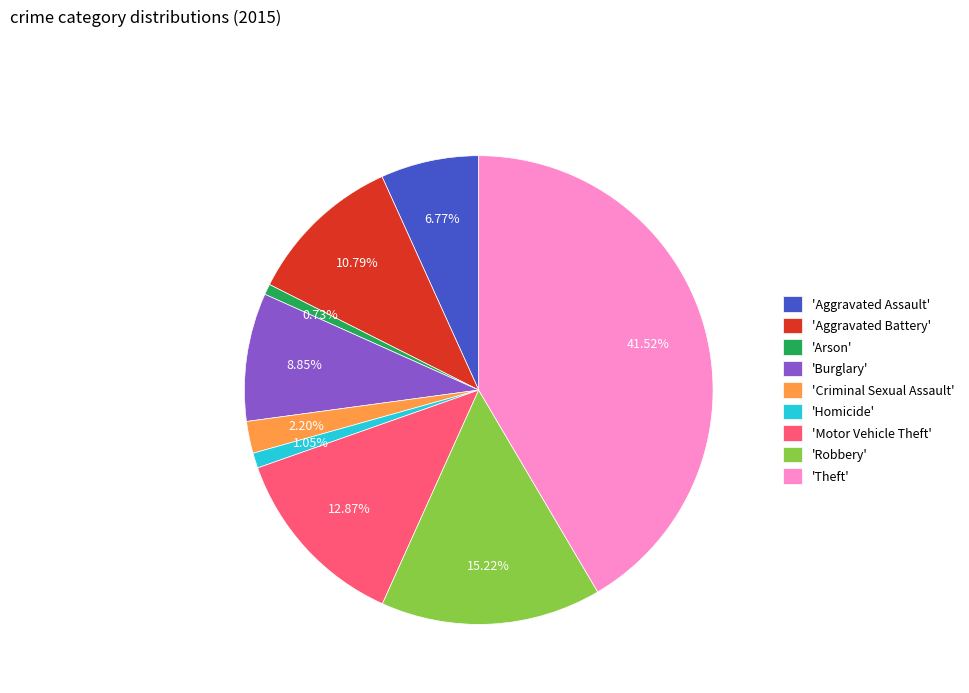

Between 'Aggravated Battery' and 'Motor Vehicle Theft', which is larger?

'Motor Vehicle Theft'